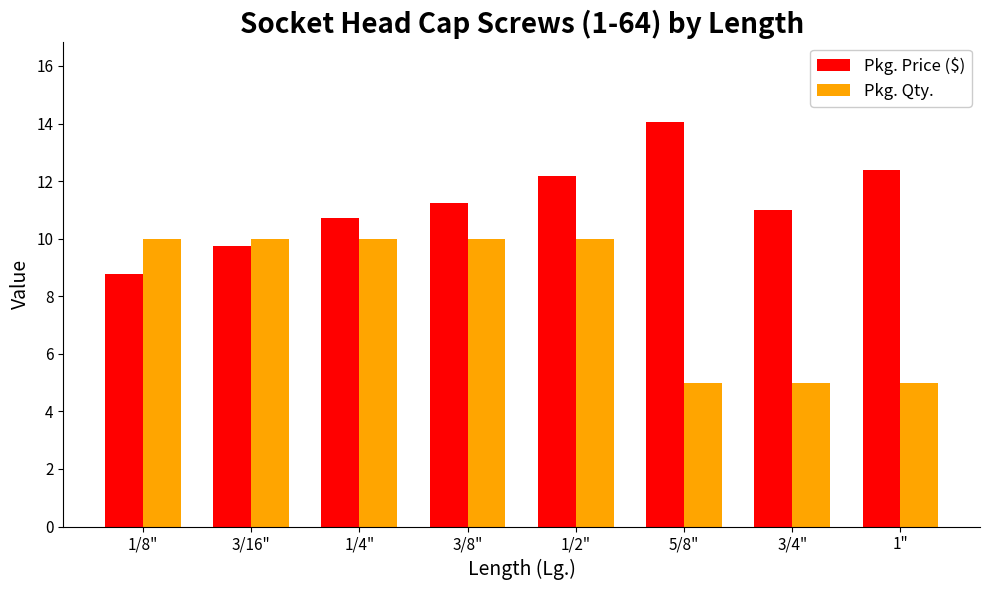

What is the total value across all series at 3/4"?

16.0